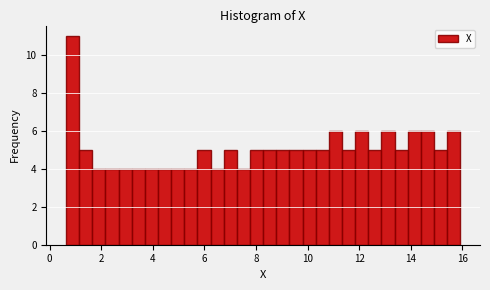

Around what value on the x-axis is the tallest bar? Give the approximate position of its centre, as read against the axis.

0.8